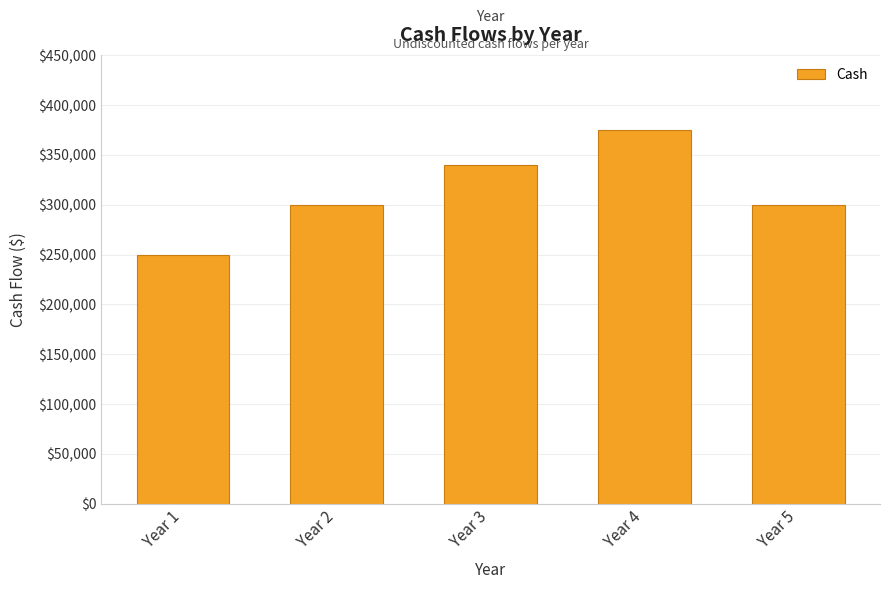

What is the approximate value at Year 1, to the nearest 50?

250000